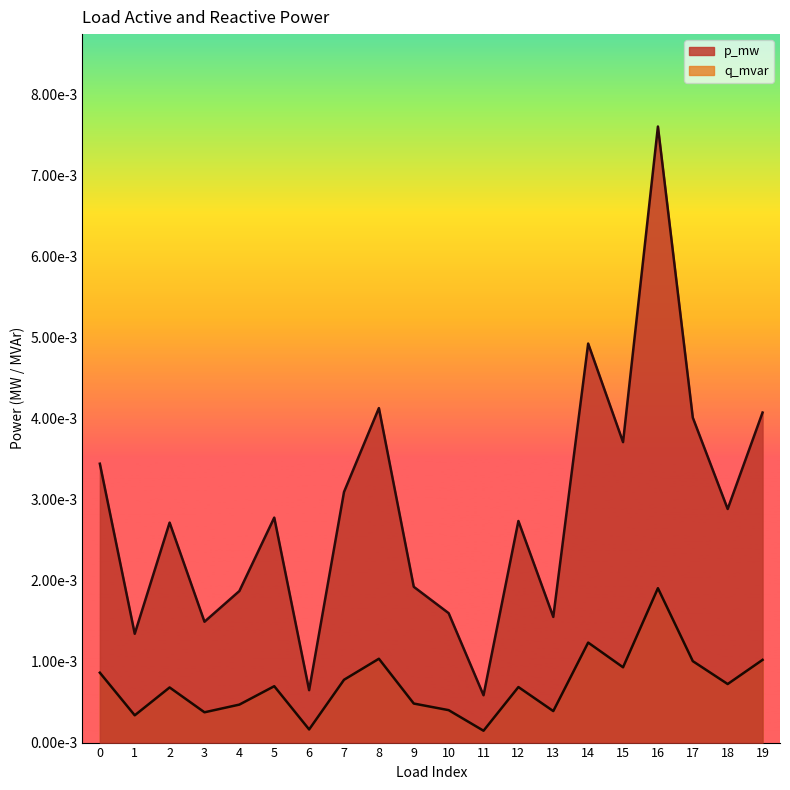

Which label corresponds to the smallest value in the chart?

11